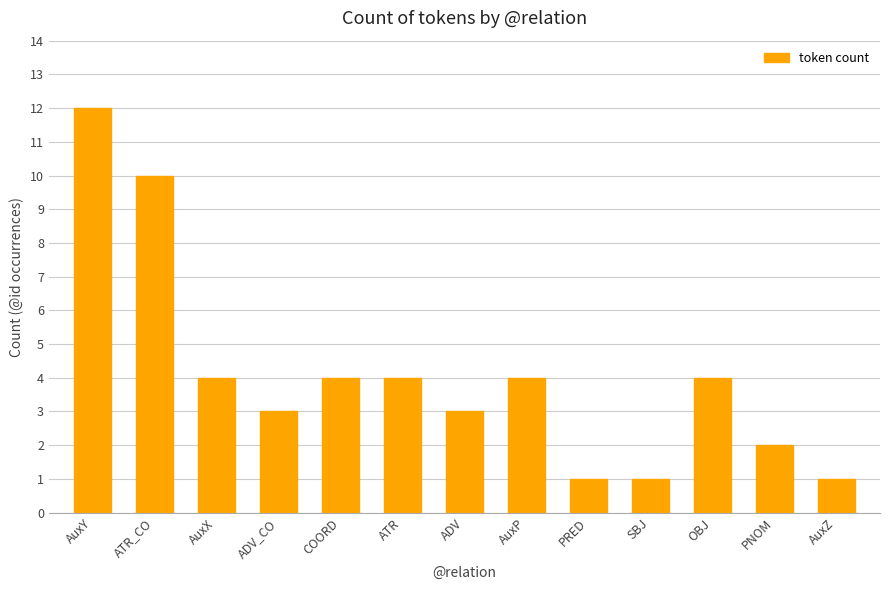

The value at PRED is 0. True or false?

False